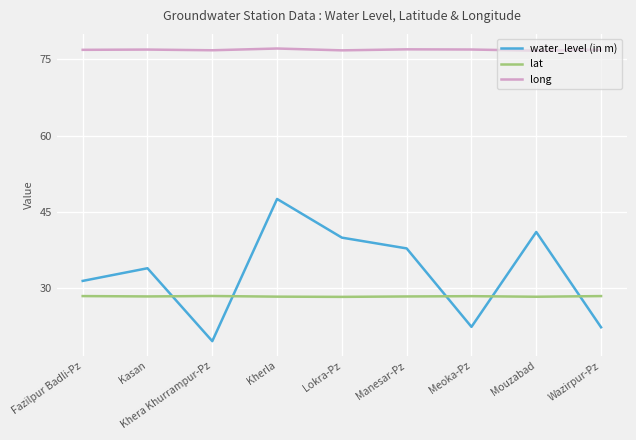

True or false: long and lat intersect in this chart.

False